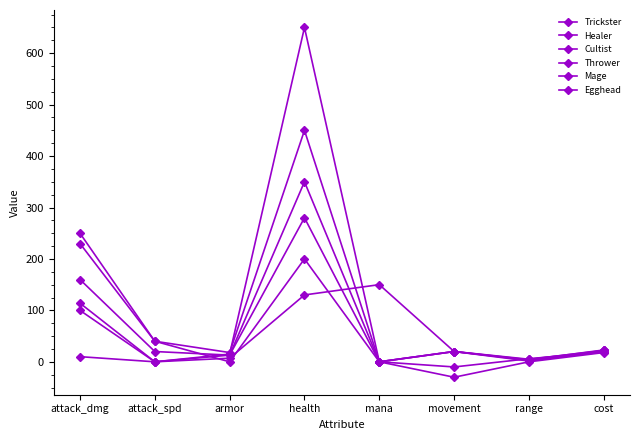

What is the difference between the Mage values at movement and armor?

45.0